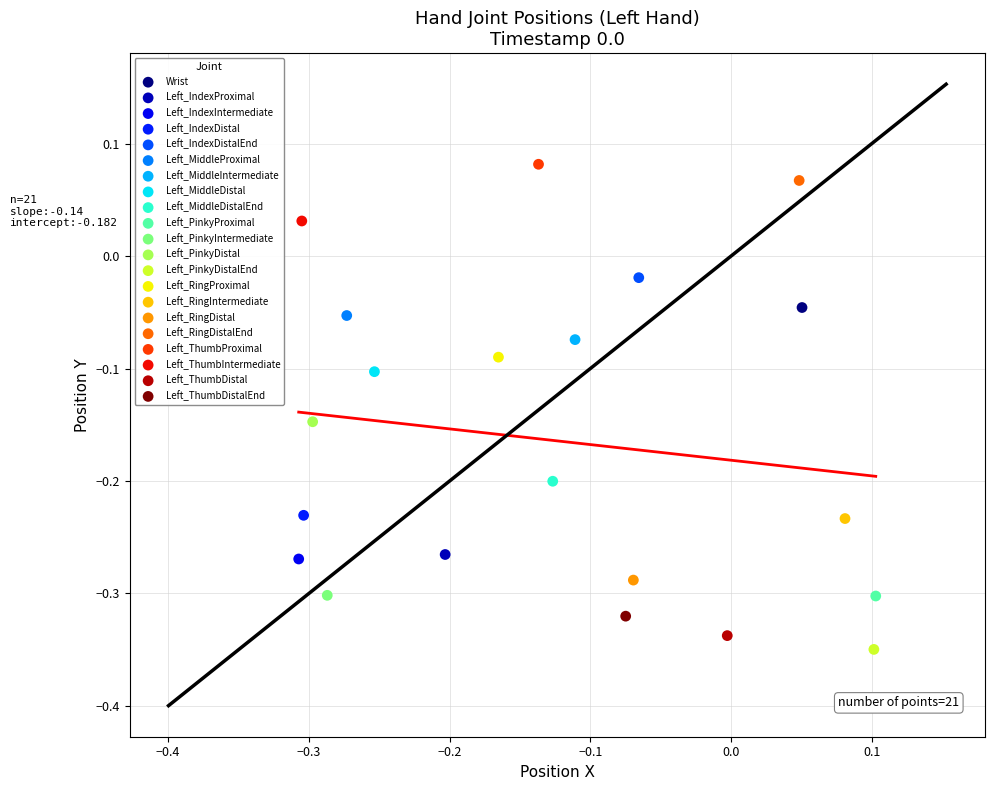

What are all the series names shown in the legend?

Wrist, Left_IndexProximal, Left_IndexIntermediate, Left_IndexDistal, Left_IndexDistalEnd, Left_MiddleProximal, Left_MiddleIntermediate, Left_MiddleDistal, Left_MiddleDistalEnd, Left_PinkyProximal, Left_PinkyIntermediate, Left_PinkyDistal, Left_PinkyDistalEnd, Left_RingProximal, Left_RingIntermediate, Left_RingDistal, Left_RingDistalEnd, Left_ThumbProximal, Left_ThumbIntermediate, Left_ThumbDistal, Left_ThumbDistalEnd